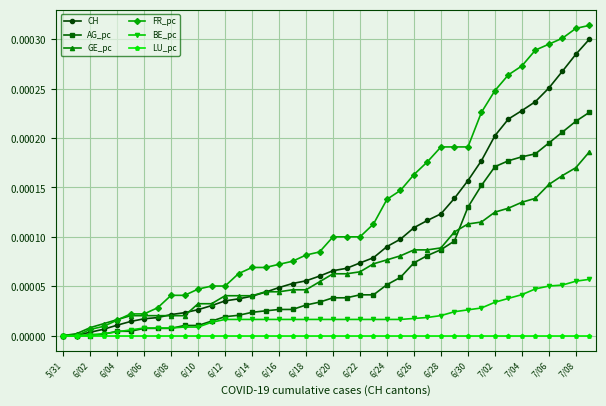

True or false: FR_pc and LU_pc cross at least once.

False